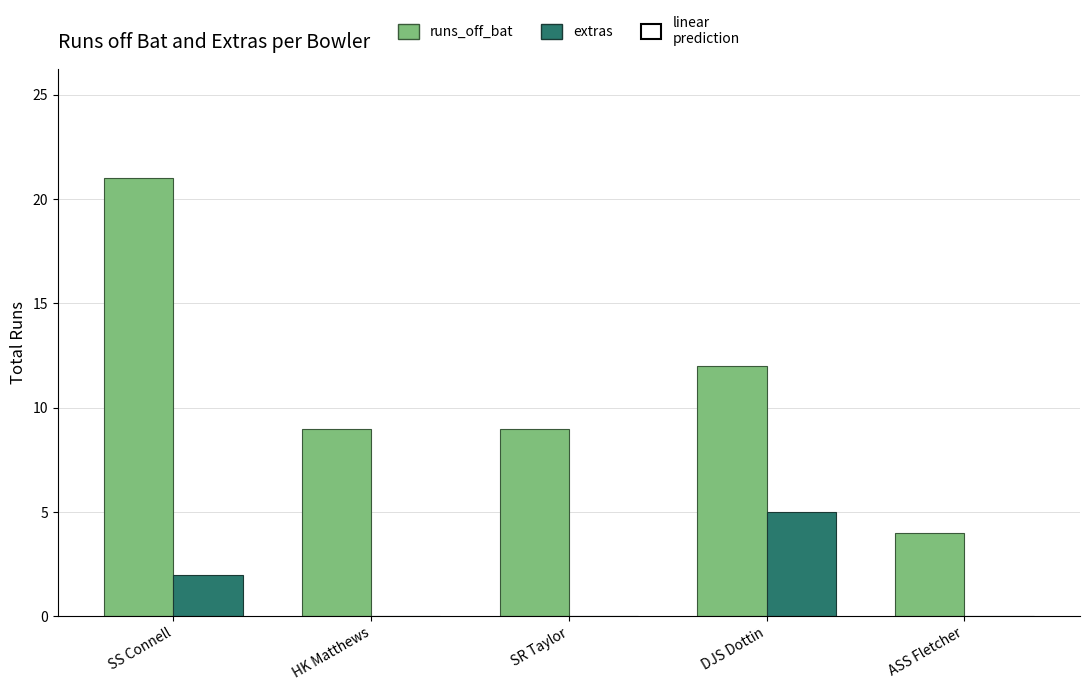

Which series changed the most between DJS Dottin and ASS Fletcher?

runs_off_bat